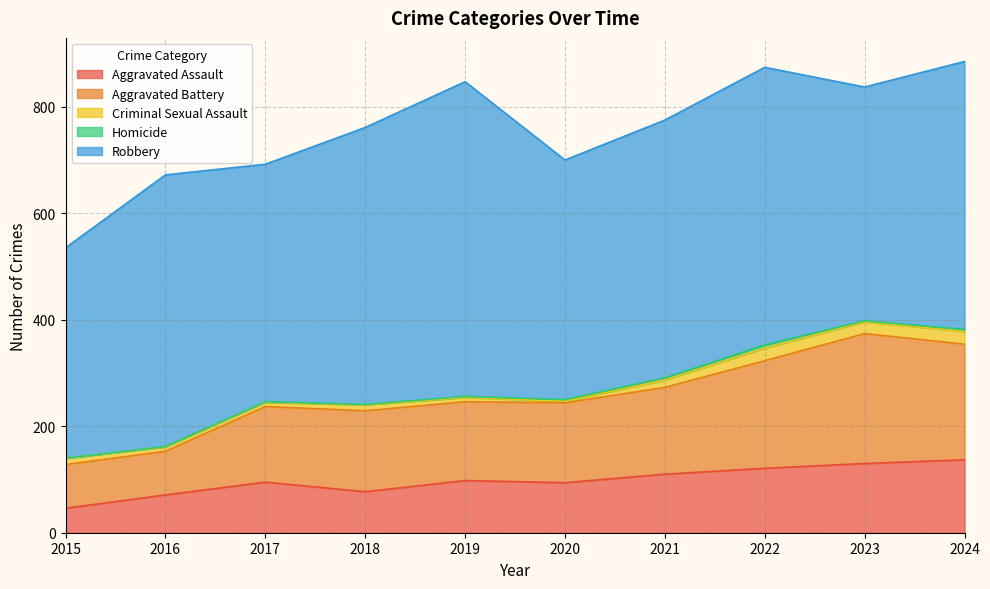

What is the maximum value shown in the chart?

591